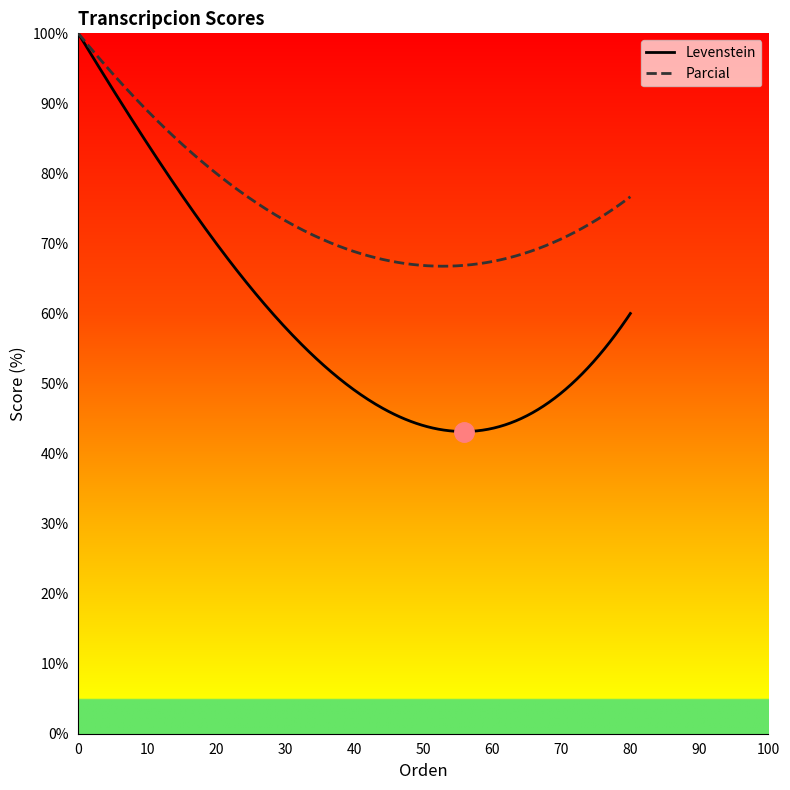

True or false: Levenstein has more than 2 interior local peaks.

False